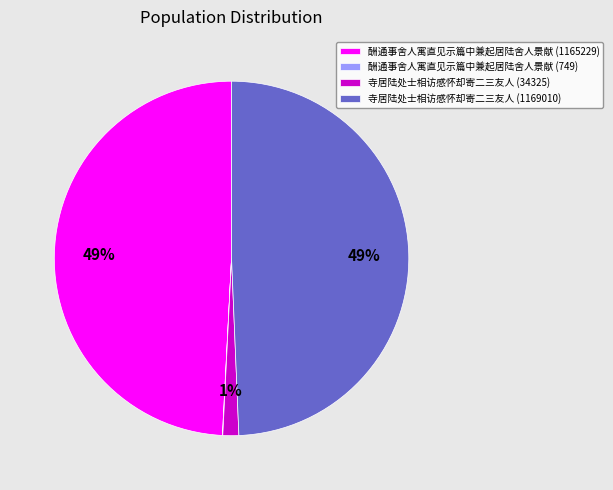

What is the ratio of the value at 酬通事舍人寓直见示篇中兼起居陆舍人景献 (1165229) to the value at 寺居陆处士相访感怀却寄二三友人 (1169010)?

1.0